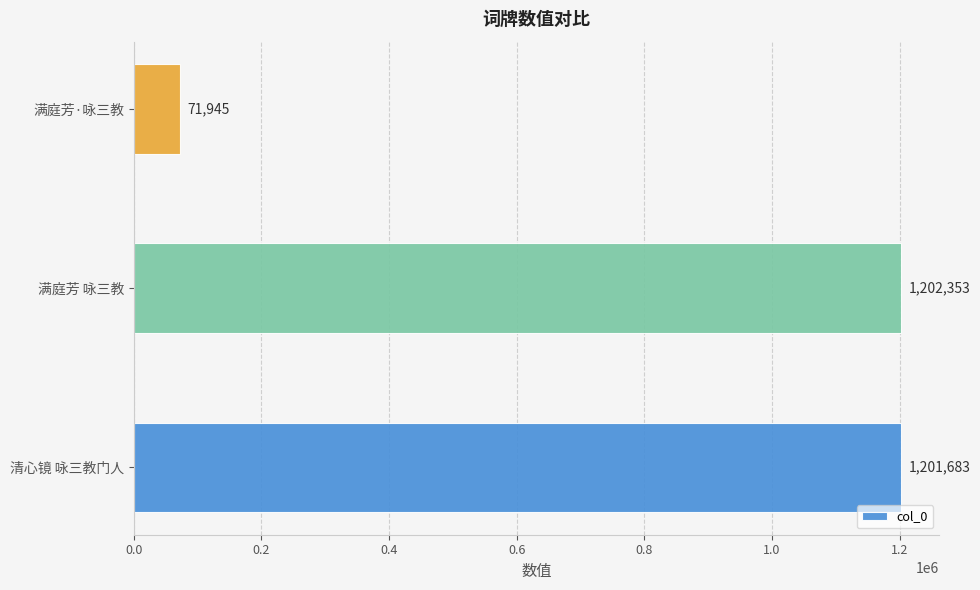

What value does the data have at 满庭芳 咏三教, to the nearest 100?

1202400